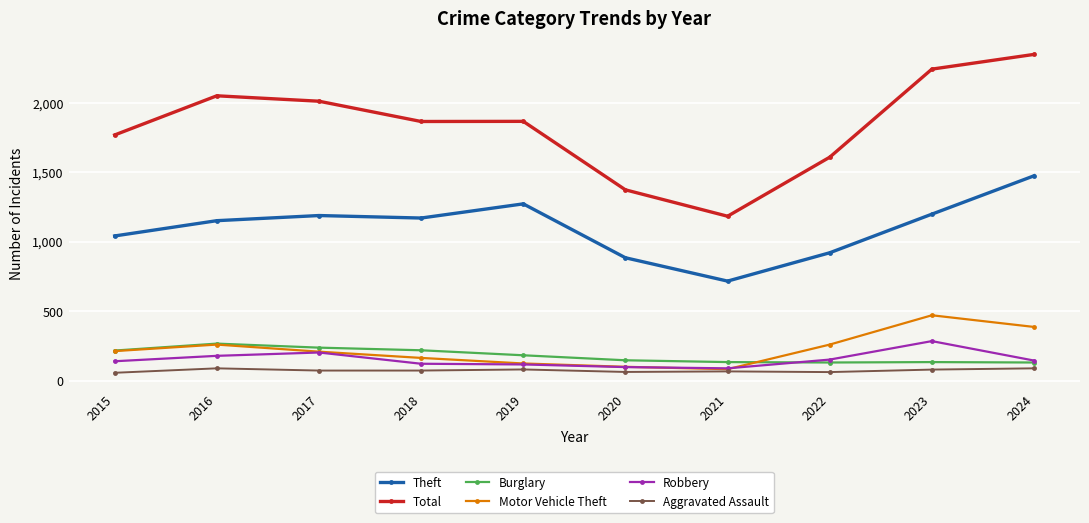

What is the highest value of the Motor Vehicle Theft series?

470